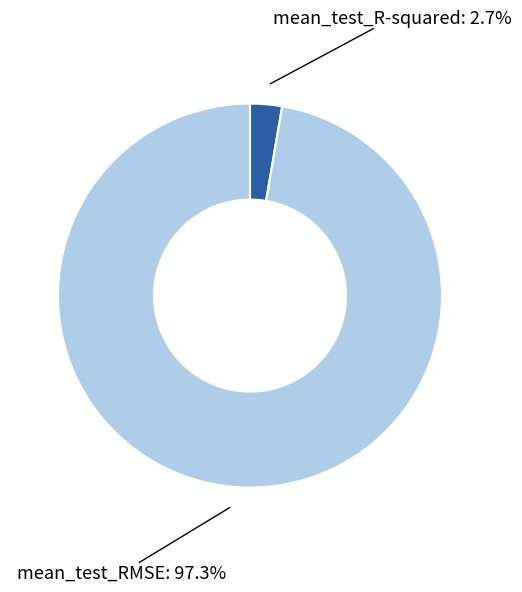

To the nearest percent, what is the difference between the largest and smallest slice percentages?

95%